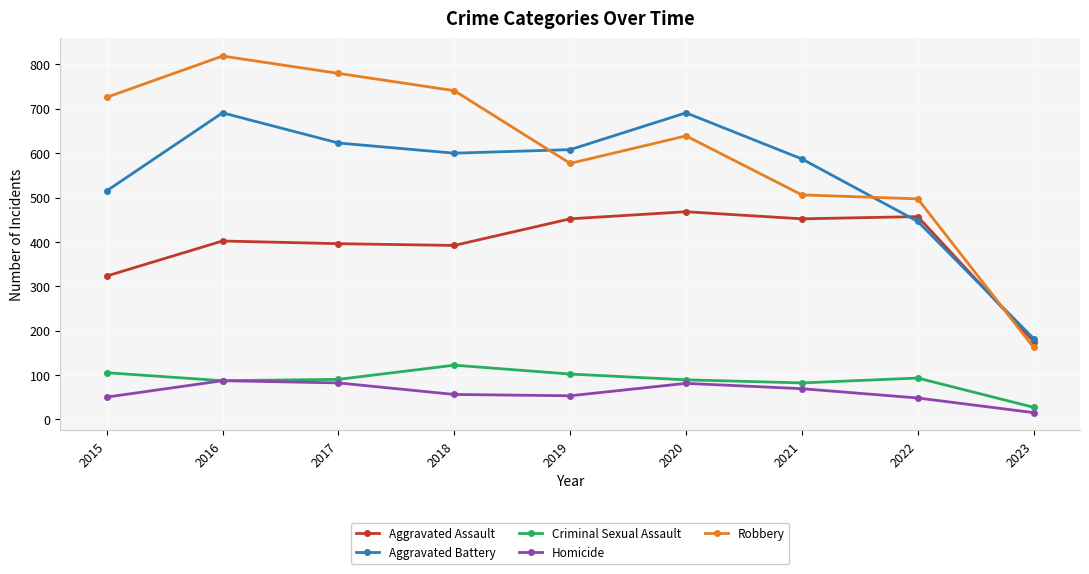

Count the number of data series in this chart.

5